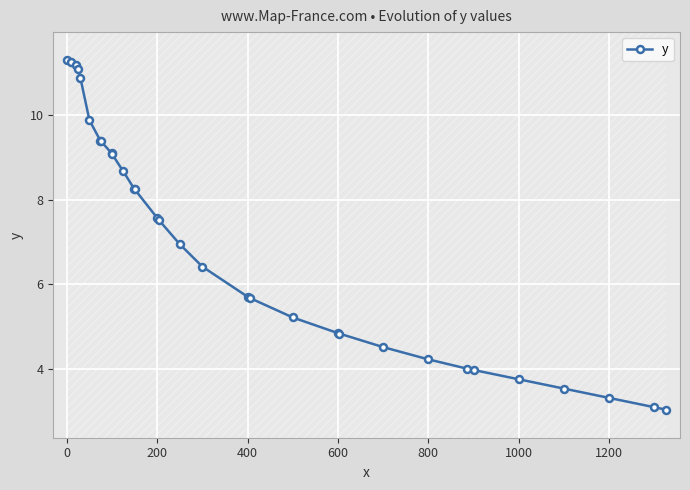

Count the number of data series in this chart.

1